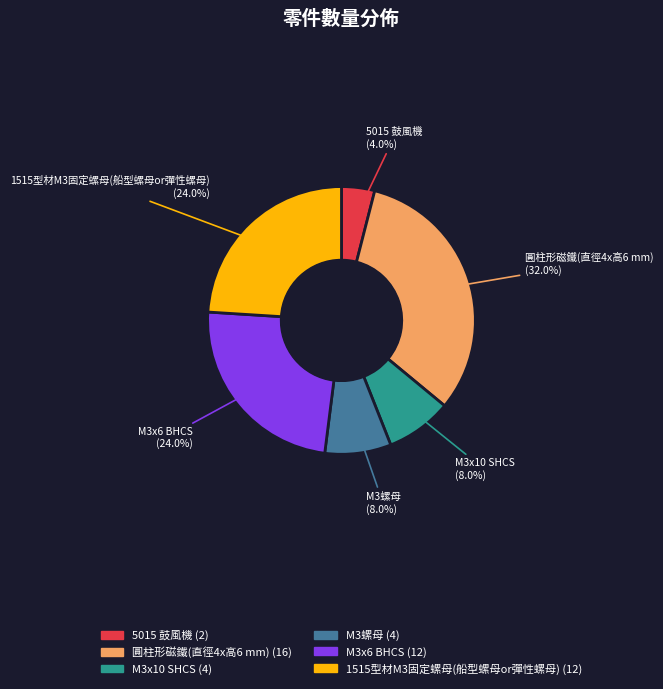

Does any single category account for the majority?

No